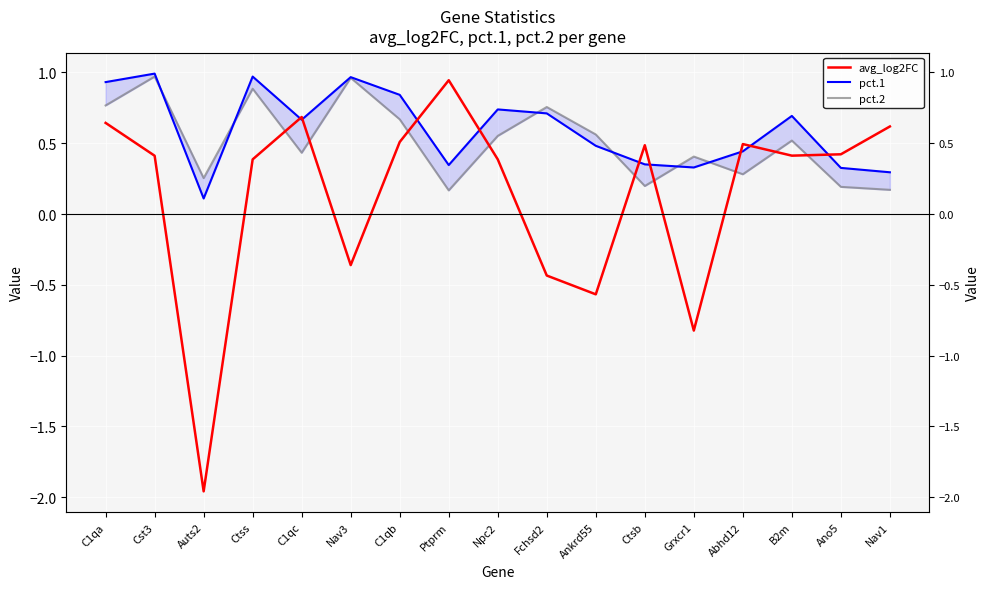

Reading left to right, what are all the values shown in this chart?

avg_log2FC: 0.6	0.4	-2.0	0.4	0.7	-0.4	0.5	0.9	0.4	-0.4	-0.6	0.5	-0.8	0.5	0.4	0.4	0.6
pct.1: 0.9	1.0	0.1	1.0	0.7	1.0	0.8	0.3	0.7	0.7	0.5	0.4	0.3	0.4	0.7	0.3	0.3
pct.2: 0.8	1.0	0.3	0.9	0.4	1.0	0.7	0.2	0.6	0.8	0.6	0.2	0.4	0.3	0.5	0.2	0.2